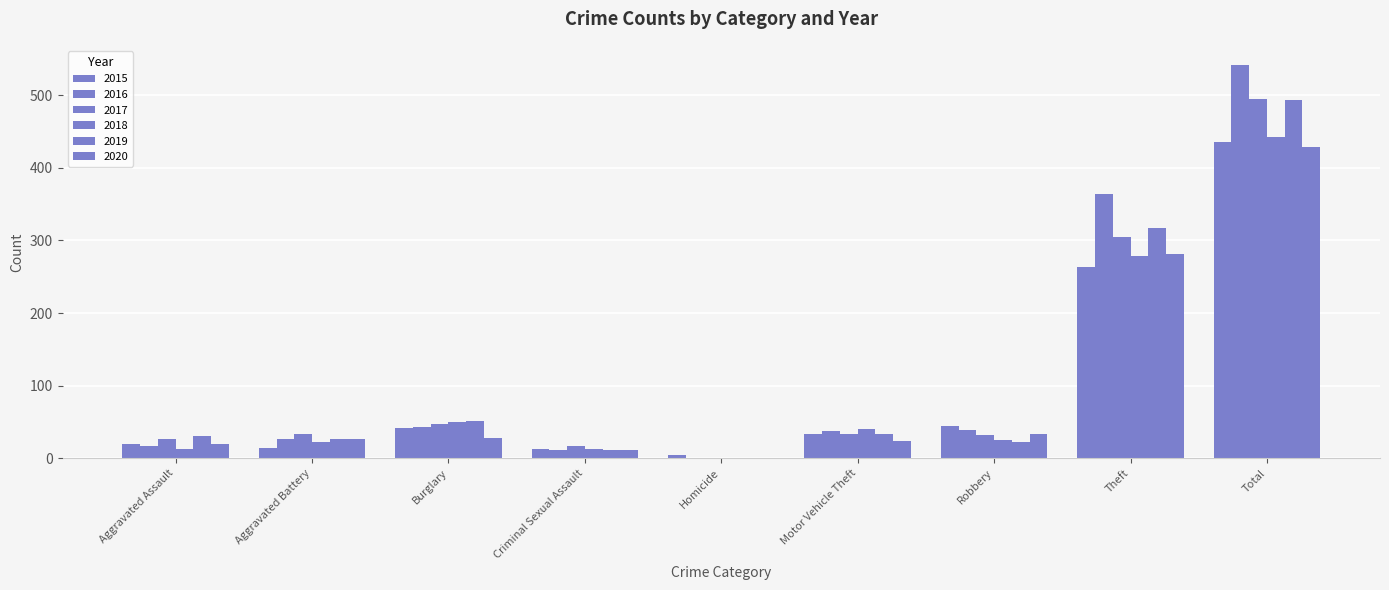

Reading left to right, extract all data points from this chart.

2015: Aggravated Assault=19	Aggravated Battery=14	Burglary=42	Criminal Sexual Assault=13	Homicide=5	Motor Vehicle Theft=34	Robbery=45	Theft=264	Total=436
2016: Aggravated Assault=17	Aggravated Battery=27	Burglary=43	Criminal Sexual Assault=12	Homicide=1	Motor Vehicle Theft=38	Robbery=39	Theft=364	Total=541
2017: Aggravated Assault=26	Aggravated Battery=33	Burglary=47	Criminal Sexual Assault=17	Homicide=1	Motor Vehicle Theft=33	Robbery=32	Theft=305	Total=495
2018: Aggravated Assault=13	Aggravated Battery=22	Burglary=50	Criminal Sexual Assault=13	Homicide=0	Motor Vehicle Theft=40	Robbery=25	Theft=278	Total=442
2019: Aggravated Assault=31	Aggravated Battery=26	Burglary=51	Criminal Sexual Assault=12	Homicide=1	Motor Vehicle Theft=33	Robbery=22	Theft=317	Total=493
2020: Aggravated Assault=20	Aggravated Battery=26	Burglary=28	Criminal Sexual Assault=12	Homicide=1	Motor Vehicle Theft=24	Robbery=34	Theft=282	Total=429